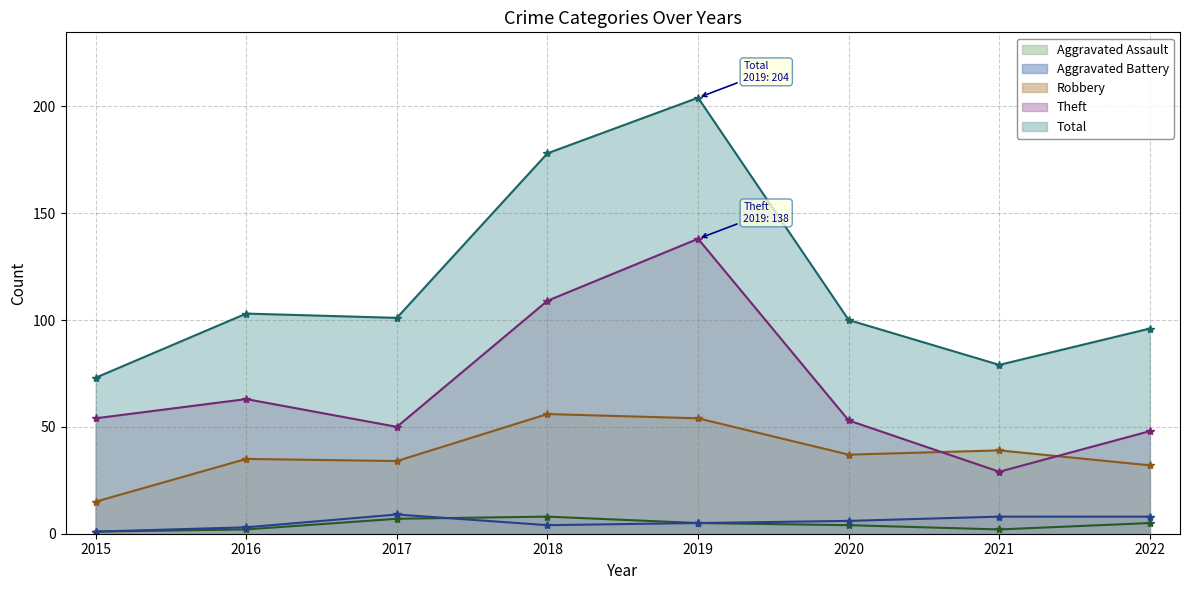

Reading right to left, list all the values displayed in this chart.

Aggravated Assault: 5	2	4	5	8	7	2	1
Aggravated Battery: 8	8	6	5	4	9	3	1
Robbery: 32	39	37	54	56	34	35	15
Theft: 48	29	53	138	109	50	63	54
Total: 96	79	100	204	178	101	103	73